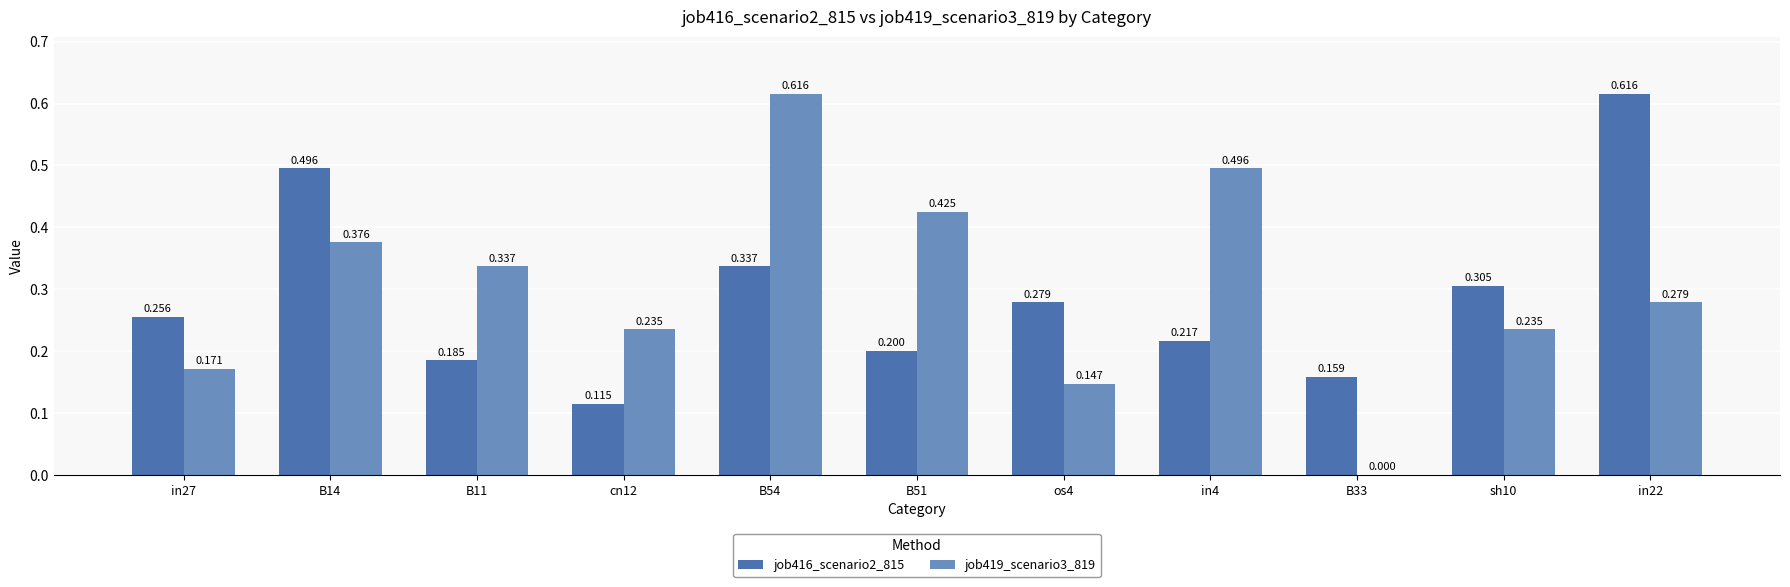

Is the value of job419_scenario3_819 at in4 greater than the value of job416_scenario2_815 at os4?

Yes